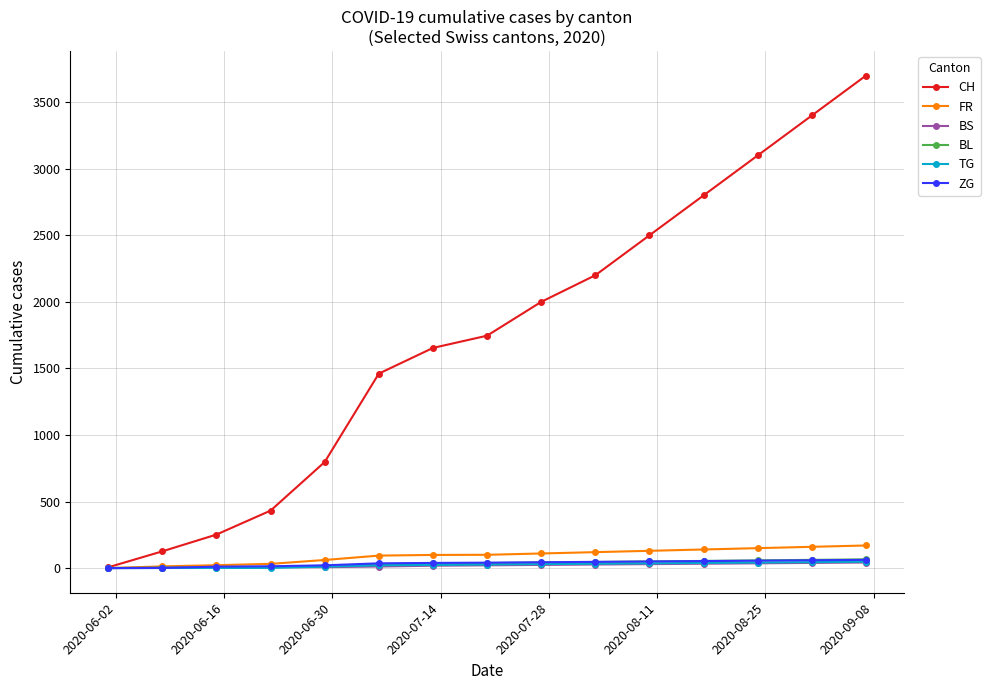

What are all the series names shown in the legend?

CH, FR, BS, BL, TG, ZG